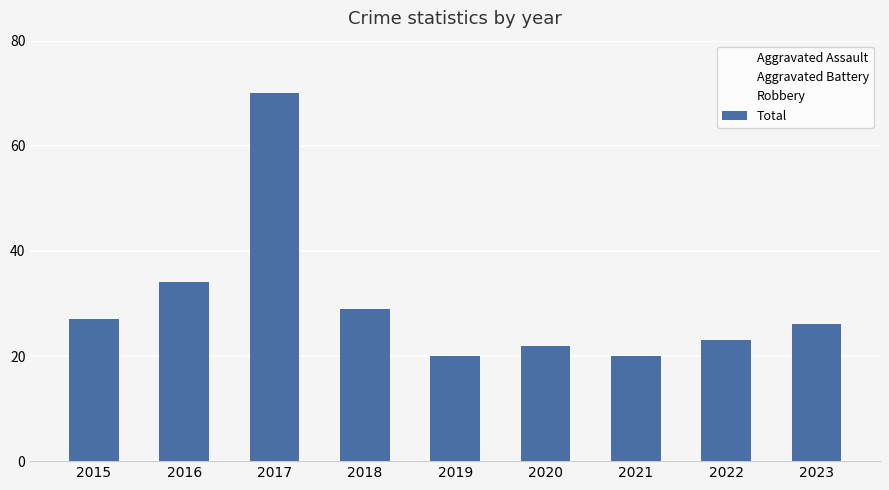

The value at 2022 is 32. True or false?

False